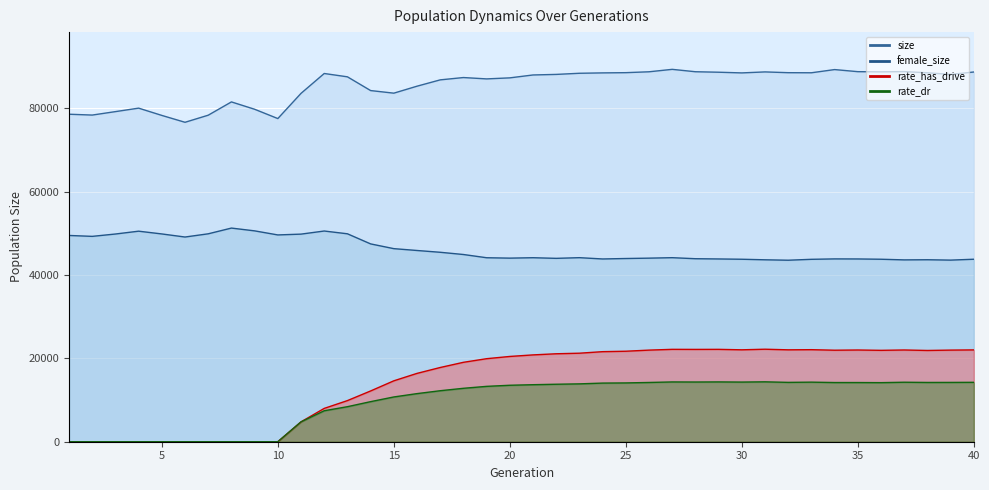

At which label does rate_dr first exceed 13682?

21